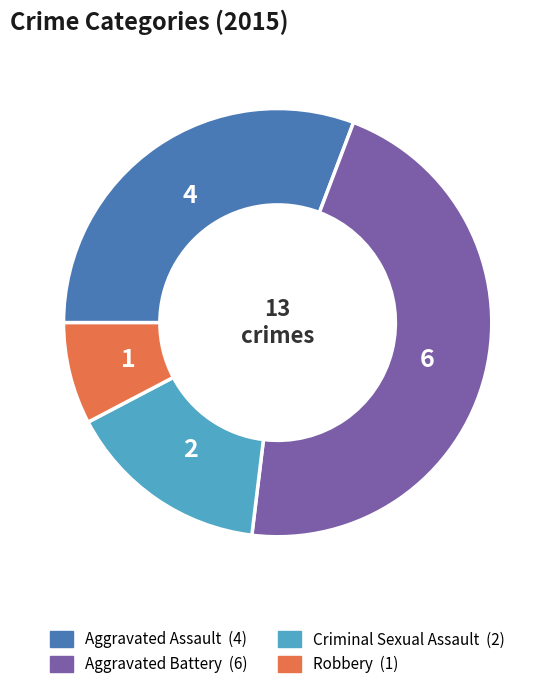

Combined, do Robbery and Criminal Sexual Assault account for over 50%?

No